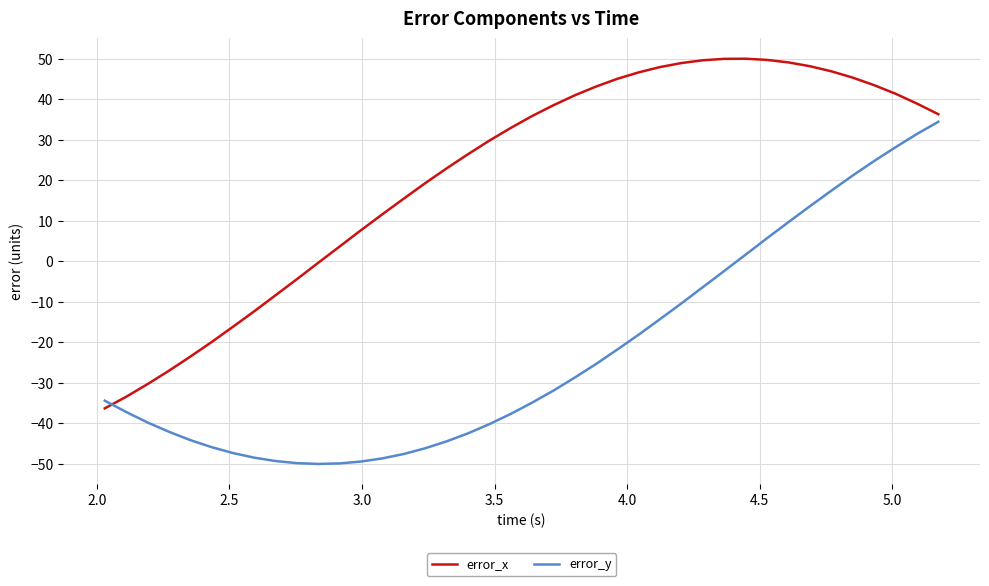

Count the number of data series in this chart.

2